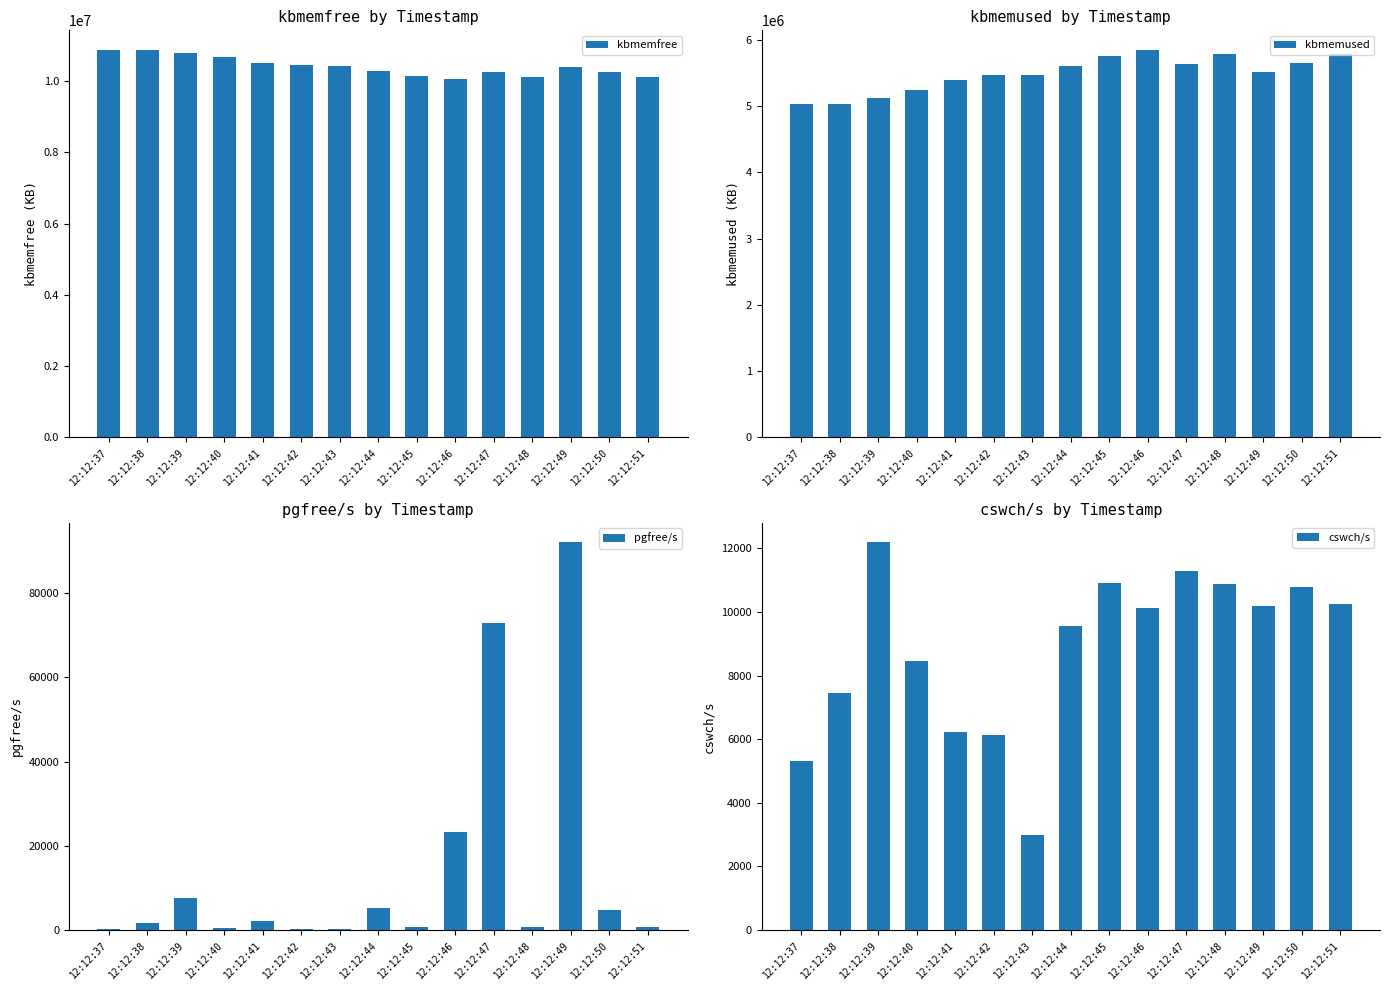

How many bars are there in total?

60